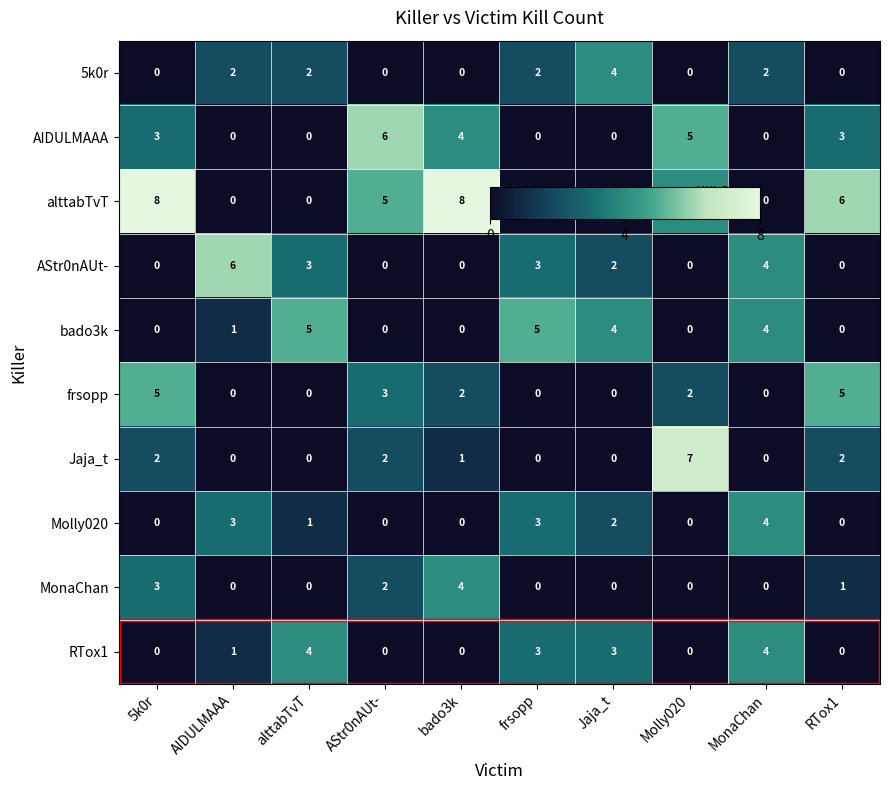

What is the sum of all AIDULMAAA values?

21